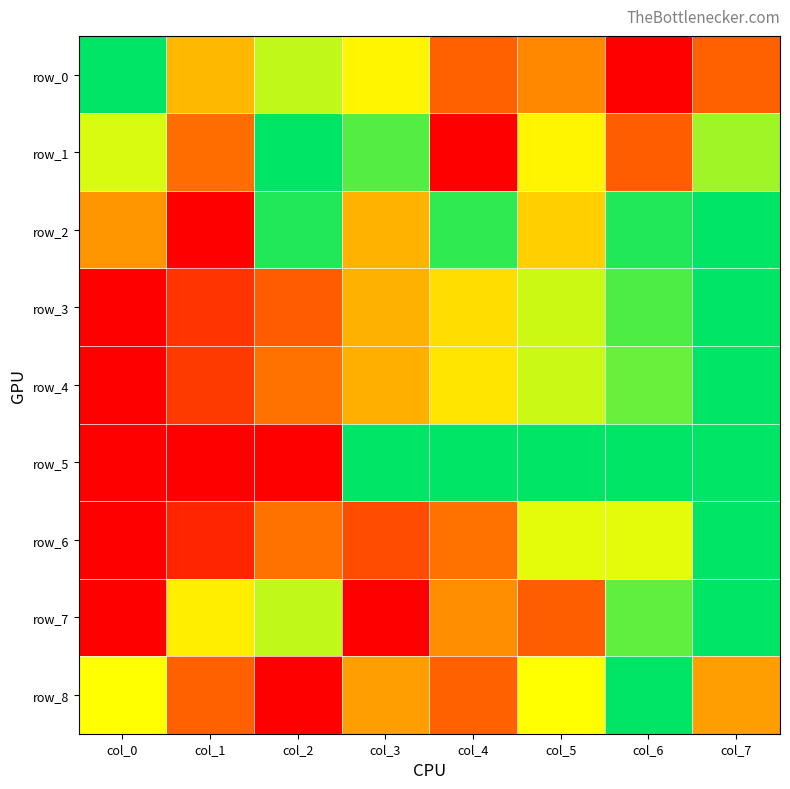

Reading right to left, transcribe all the data shown in this chart.

row_0: 0.3	0.0	0.4	0.3	0.6	0.7	0.5	1.0
row_1: 0.8	0.2	0.6	0.0	0.9	1.0	0.3	0.7
row_2: 1.0	1.0	0.5	0.9	0.5	1.0	0.0	0.4
row_3: 1.0	0.9	0.7	0.6	0.5	0.2	0.1	0.0
row_4: 1.0	0.9	0.7	0.6	0.5	0.3	0.2	0.0
row_5: 1.0	1.0	1.0	1.0	1.0	0.0	0.0	0.0
row_6: 1.0	0.7	0.7	0.3	0.2	0.3	0.1	0.0
row_7: 1.0	0.9	0.2	0.4	0.0	0.7	0.6	0.0
row_8: 0.4	1.0	0.7	0.3	0.4	0.0	0.3	0.7